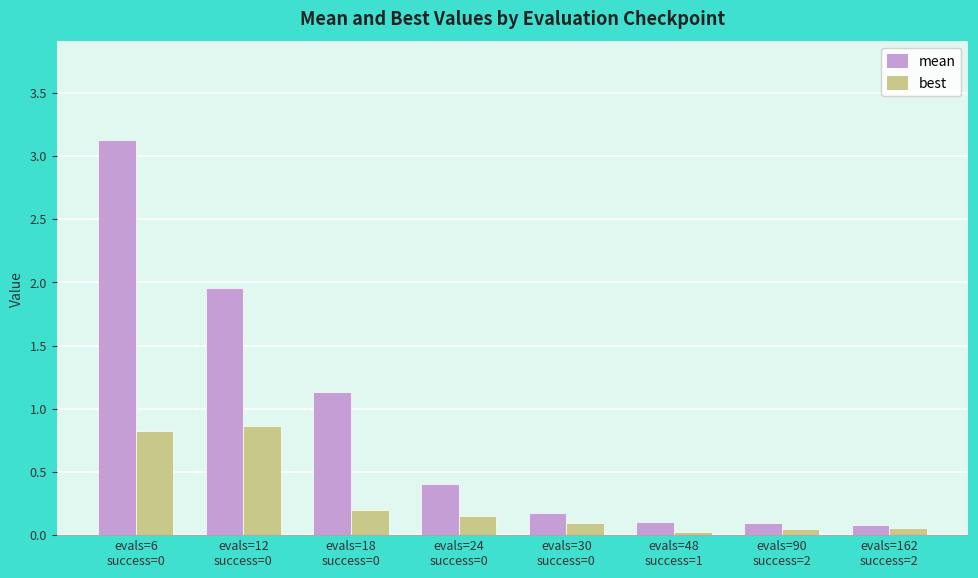

Rank the series by their average value, from lowest to highest.

best, mean